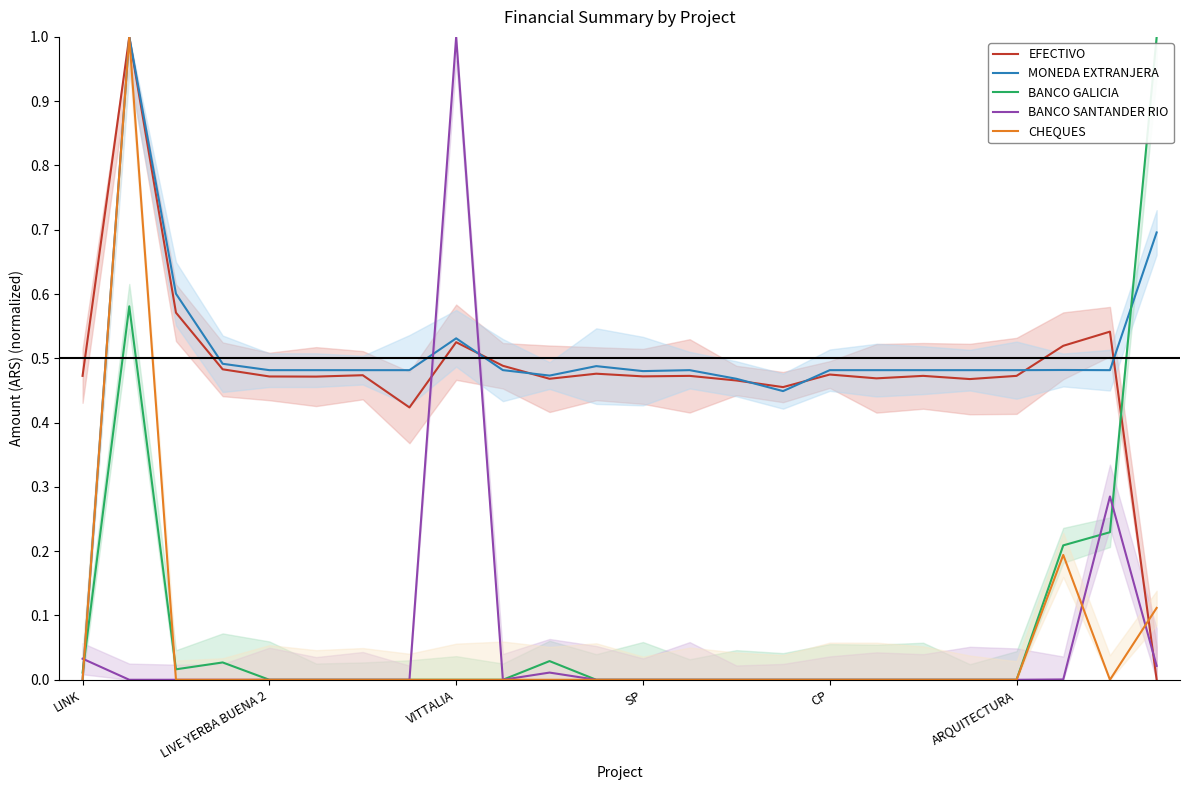

In BANCO GALICIA, how many points are higher than both neighbors (excluding endpoints)?

3